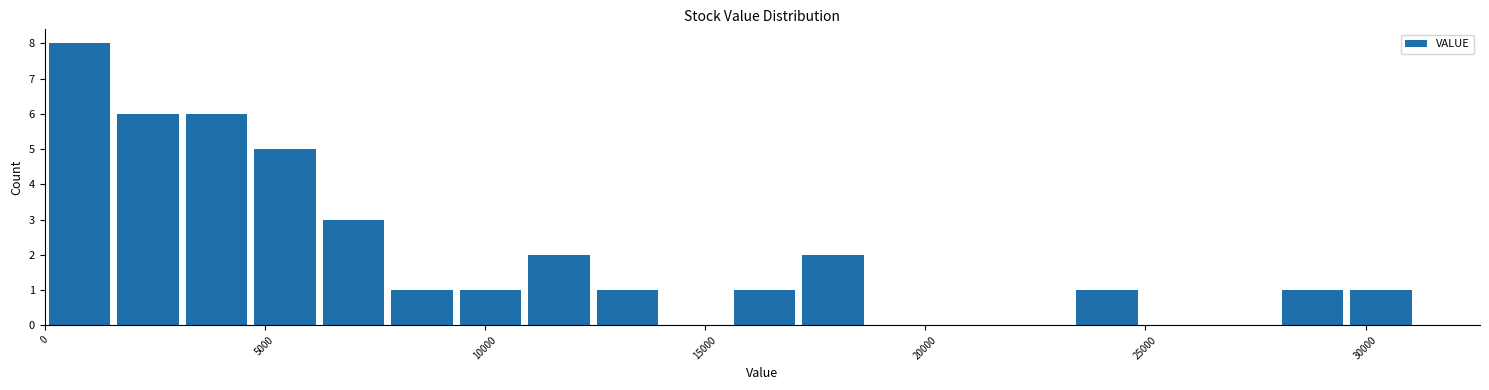

Read against the x-axis, roughly where is the centre of the tallest bar?

1000